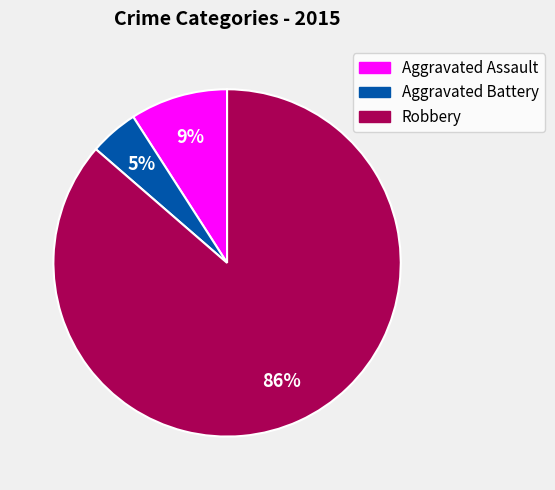

Is it true that Robbery is 77% of the pie?

False